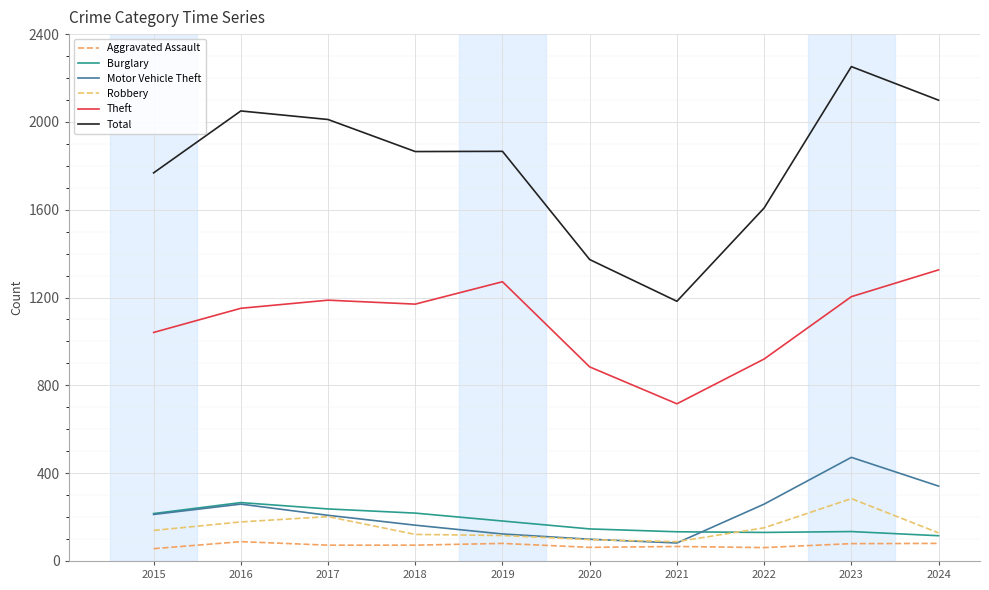

Is the value of Theft at 2023 greater than the value of Motor Vehicle Theft at 2020?

Yes